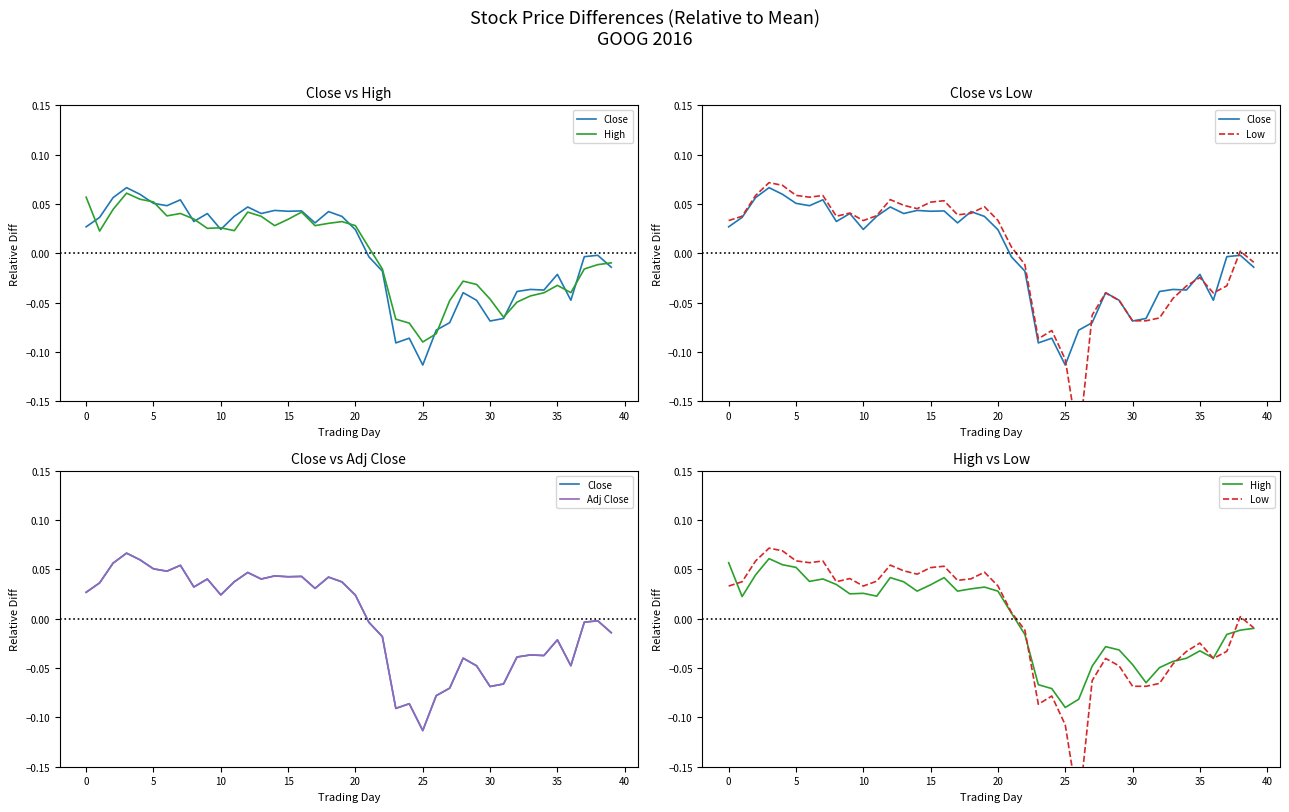

List the series in order of their peak value, lowest first.

High, Adj Close, Close, Low